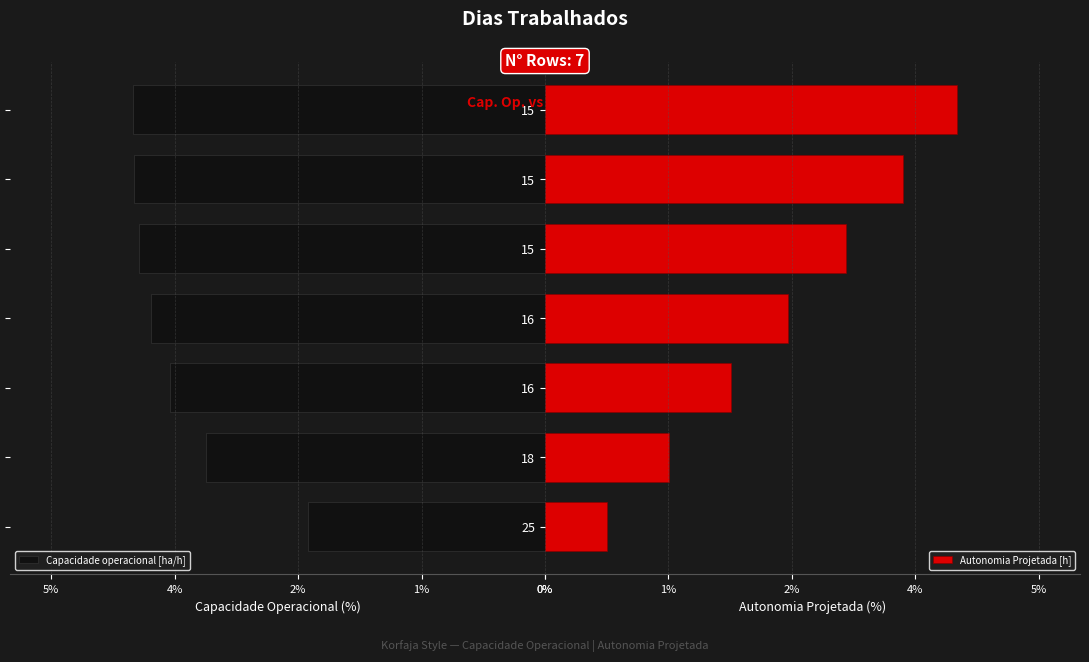

List the series in order of their overall mean, lowest first.

Autonomia Projetada [h], Capacidade operacional [ha/h]